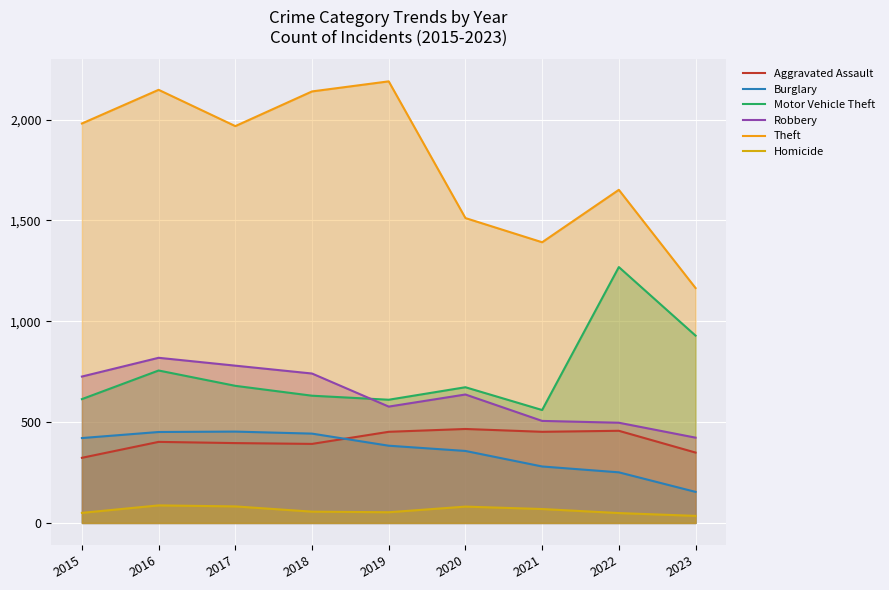

Between which two adjacent categories do Burglary and Aggravated Assault first intersect?

2018 and 2019